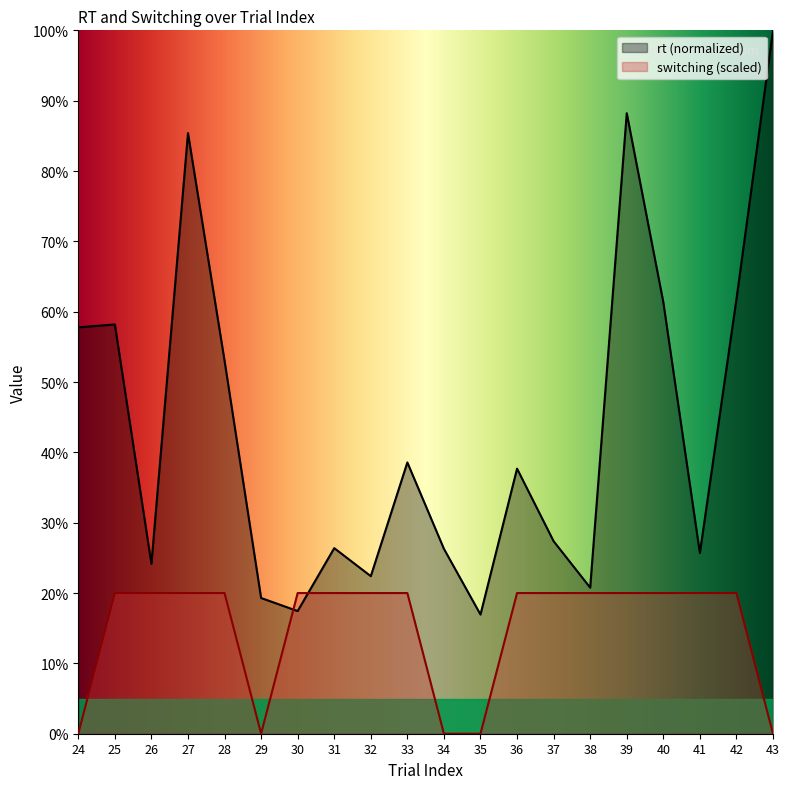

True or false: switching has more than 0 interior local peaks.

False